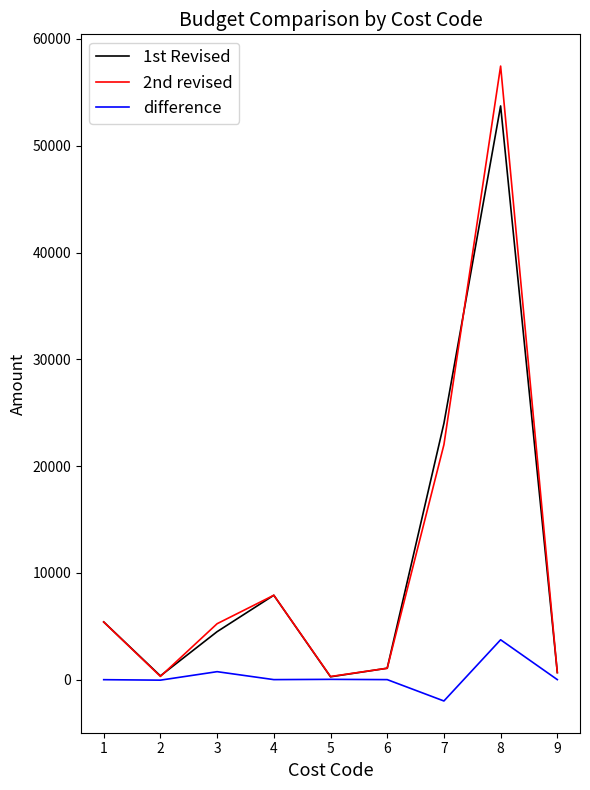

What is the difference between the second highest and second lowest values in the 1st Revised series?

23650.0